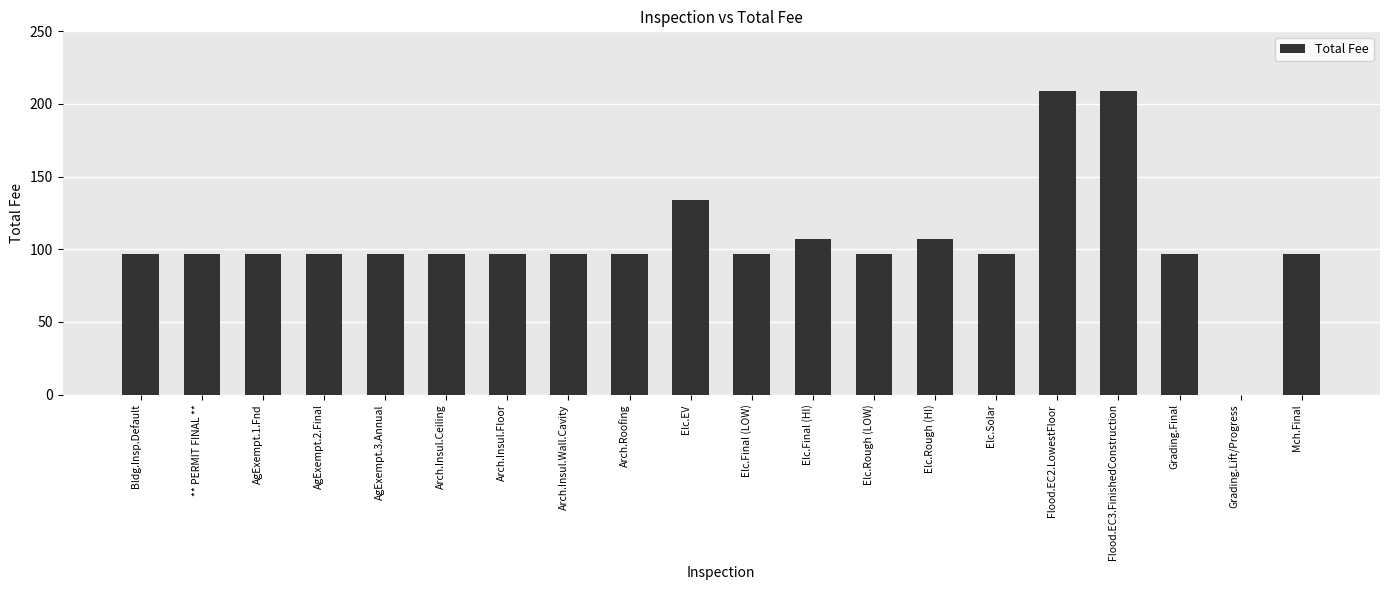

Are the bars horizontal?

No